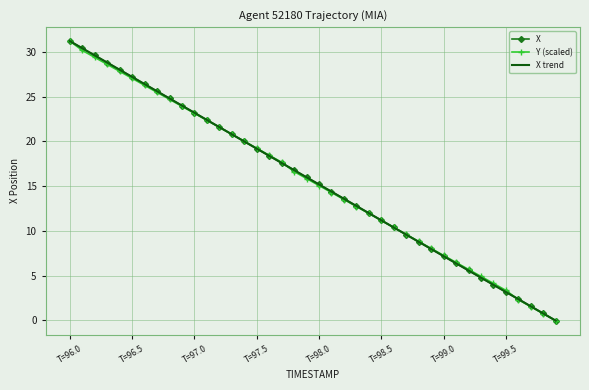

What is the maximum value shown in the chart?

31.2